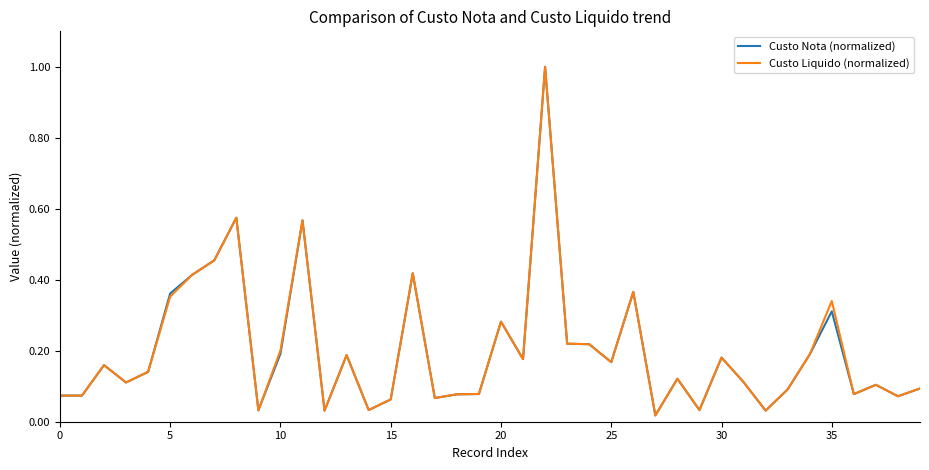

What is the greatest value displayed?

1.0